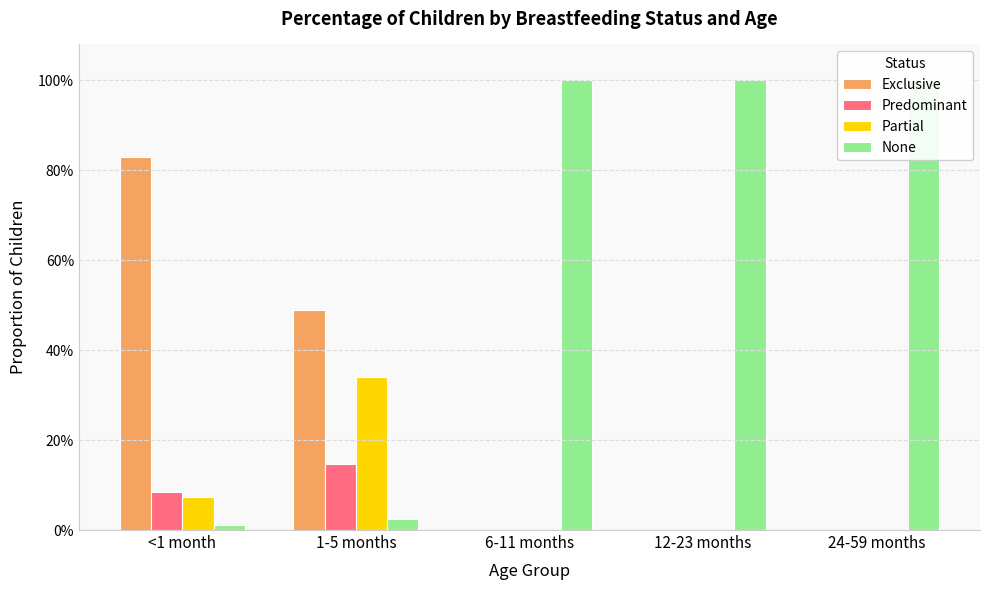

What is the difference between the maximum and minimum values in the Exclusive series?

0.8